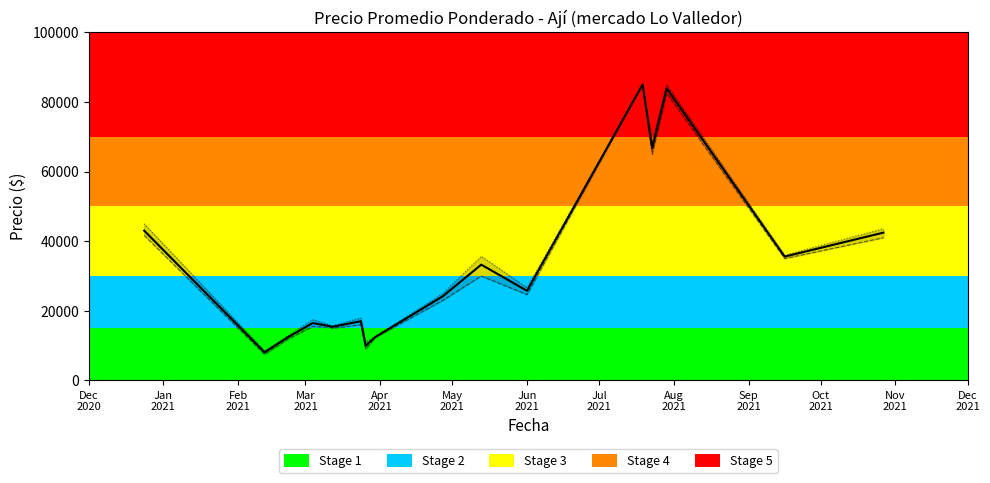

Rank the series at Jun 2021 from lowest to highest value.

Precio mínimo, Precio promedio ponderado, Precio máximo